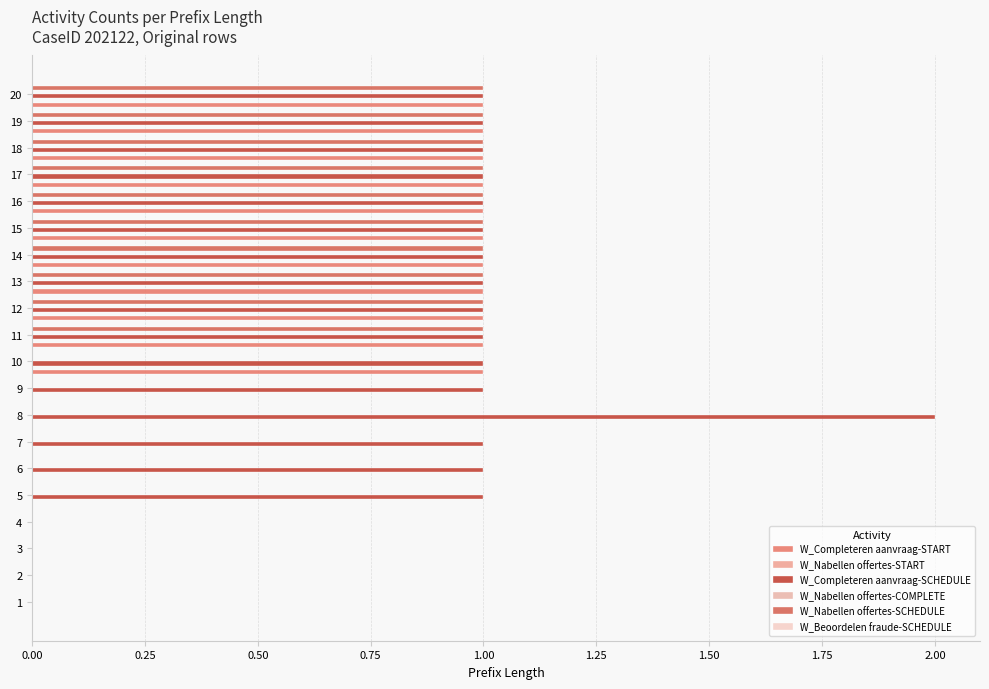

Is the value of W_Nabellen offertes-START at 11 greater than the value of W_Nabellen offertes-SCHEDULE at 15?

No